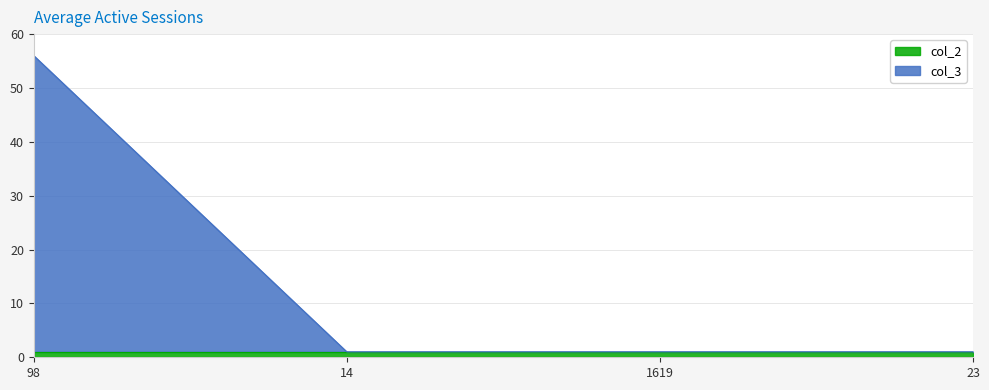

Which category has the lowest value across all series?

14